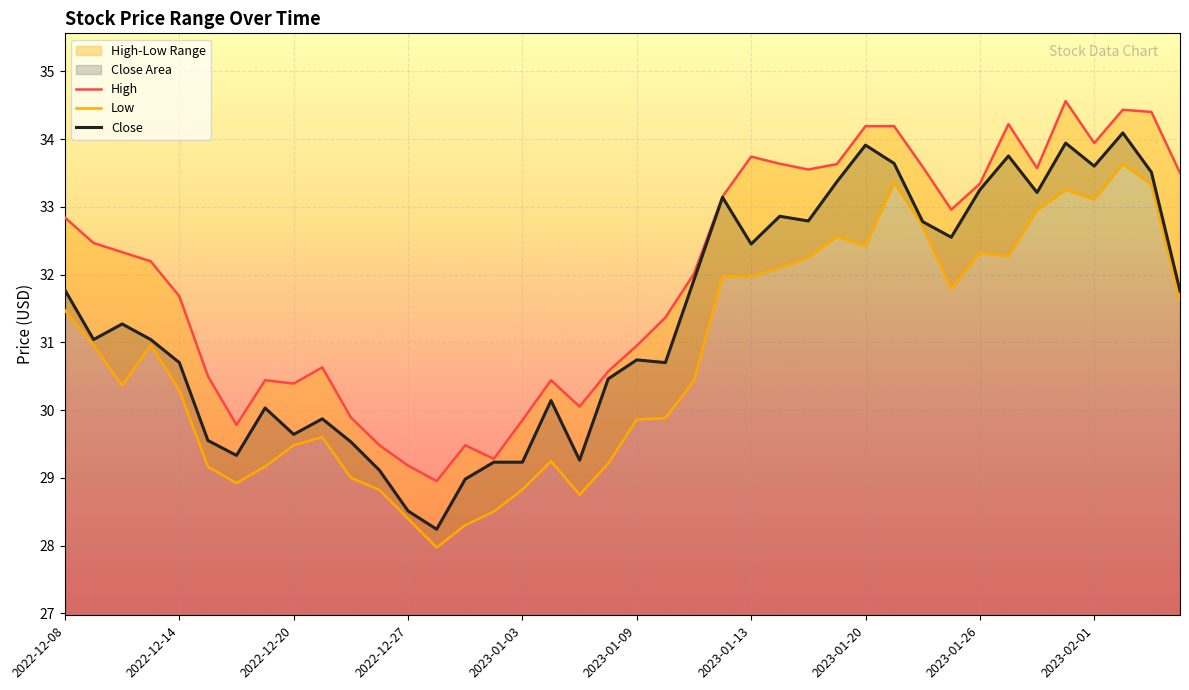

The High series shows 41.0 at 2023-01-13. True or false?

False